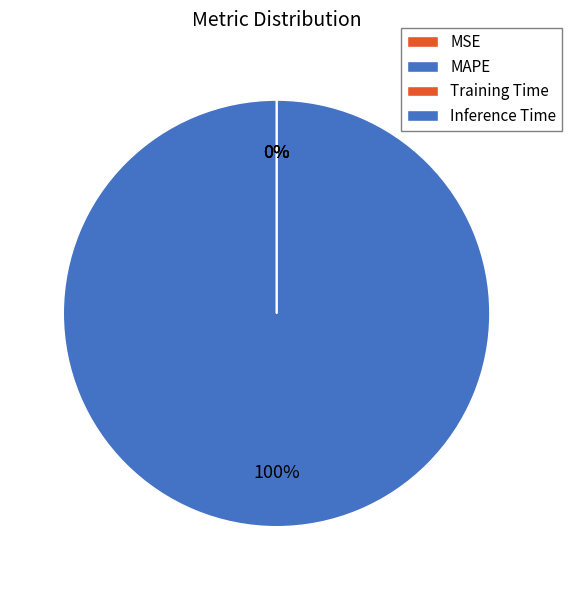

How many segments does this pie chart have?

4